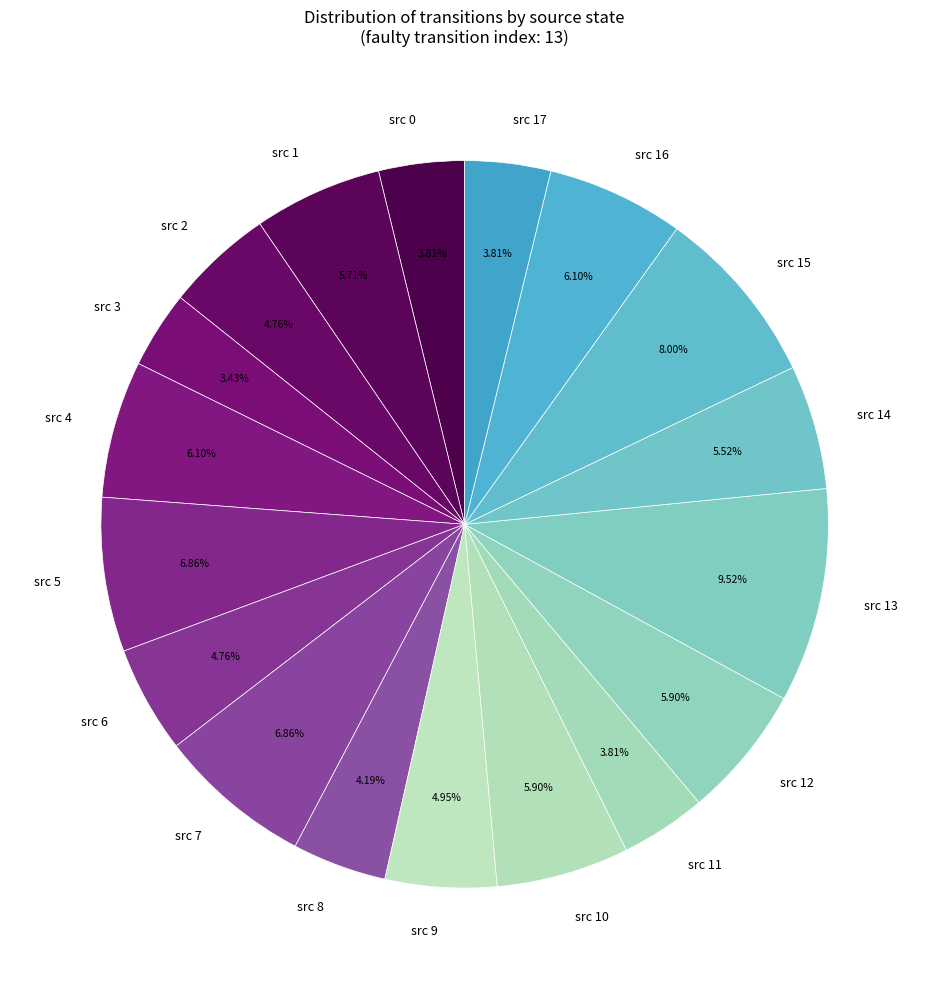

Which has a higher value, src 13 or src 16?

src 13